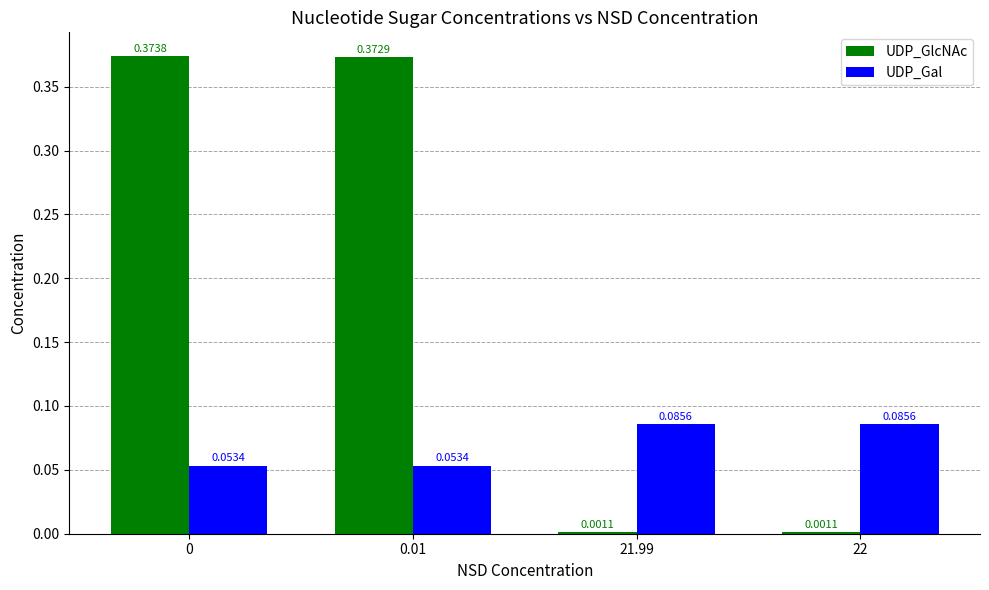

Is the value of UDP_Gal at 22 greater than the value of UDP_GlcNAc at 0?

No